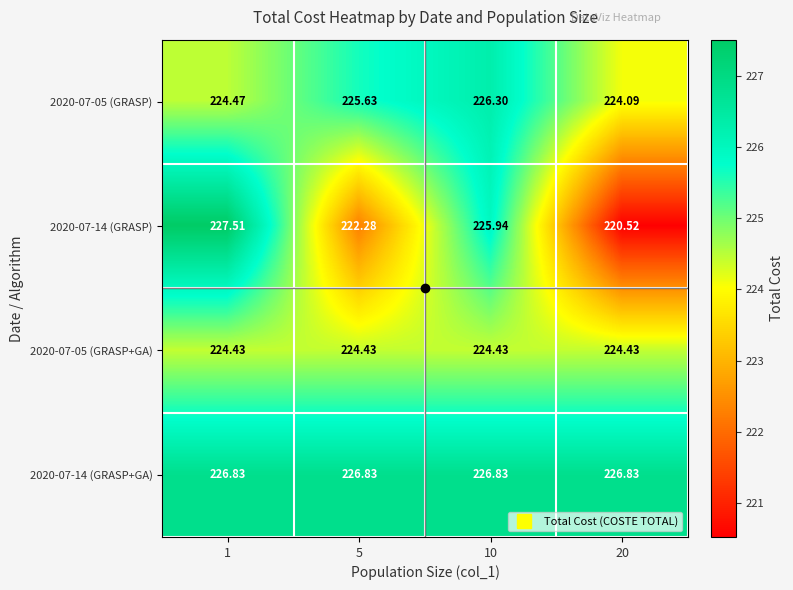

Is the value of 2020-07-14 (GRASP+GA) at 10 greater than the value of 2020-07-14 (GRASP) at 20?

Yes